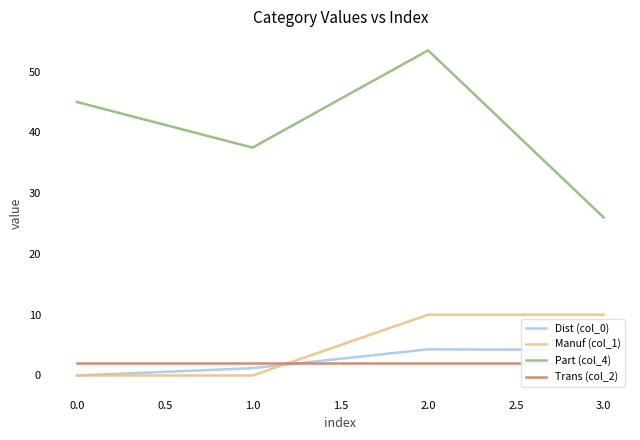

What value does the Manuf (col_1) series have at 3.0?

10.0